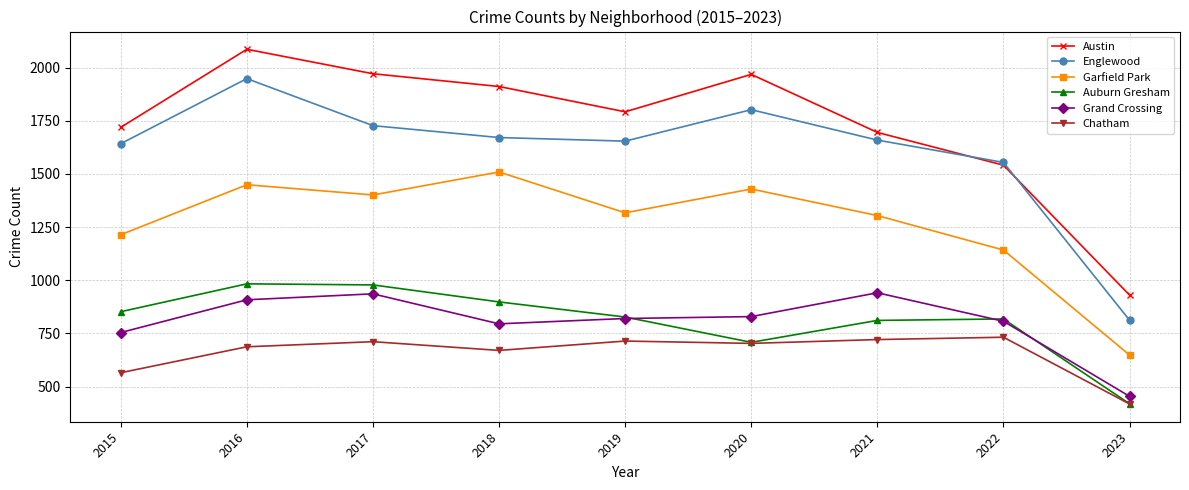

List the series in order of their peak value, lowest first.

Chatham, Grand Crossing, Auburn Gresham, Garfield Park, Englewood, Austin